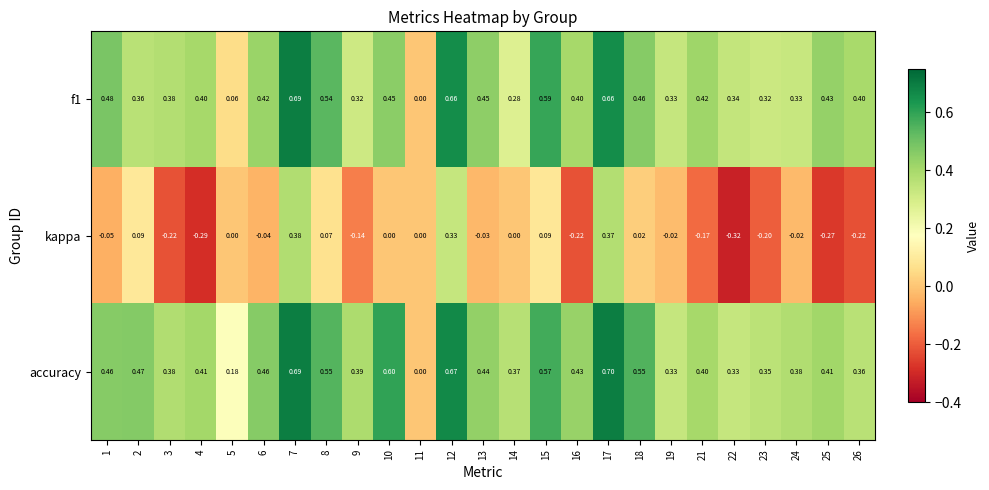

What is the total value across all series at 16?

0.6